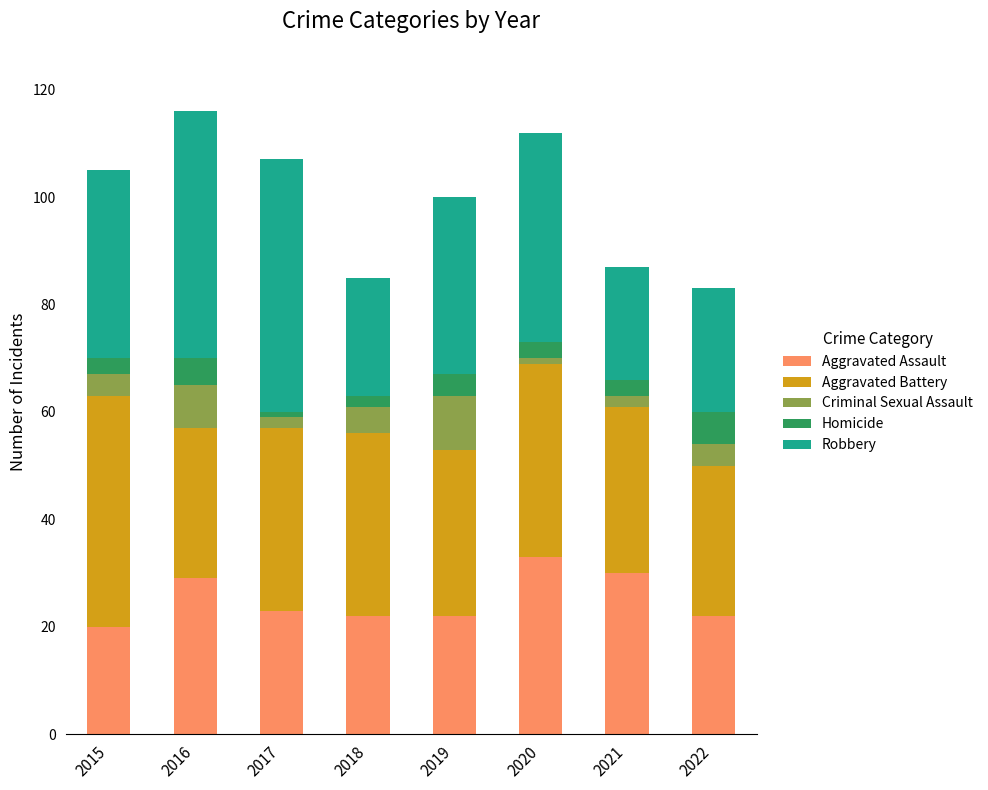

The Aggravated Assault series shows 7 at 2017. True or false?

False